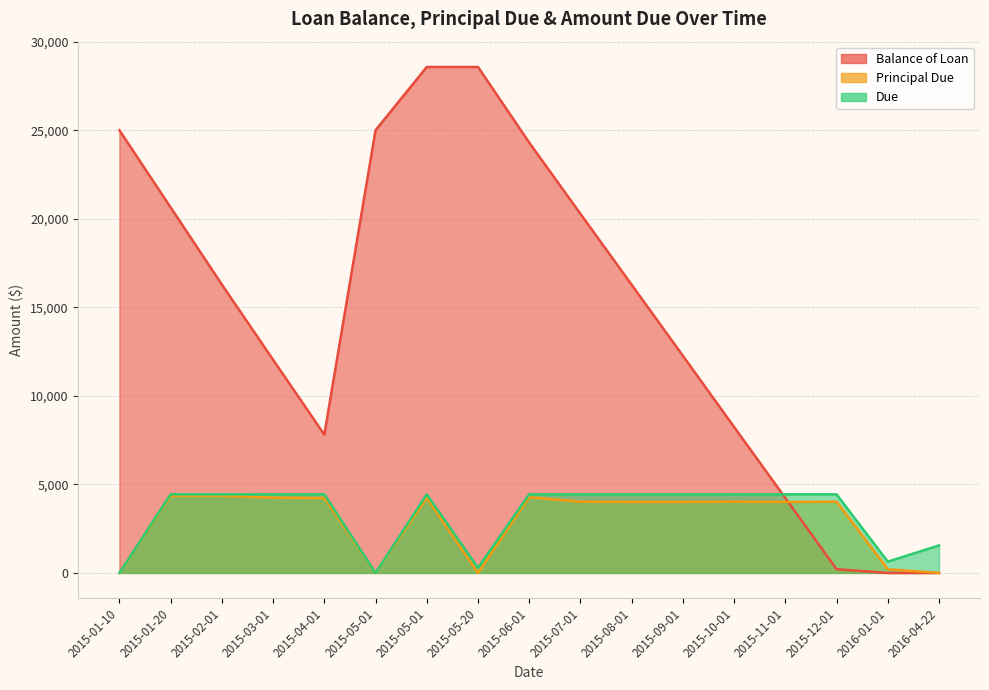

Which series has the largest total across all categories?

Balance of Loan